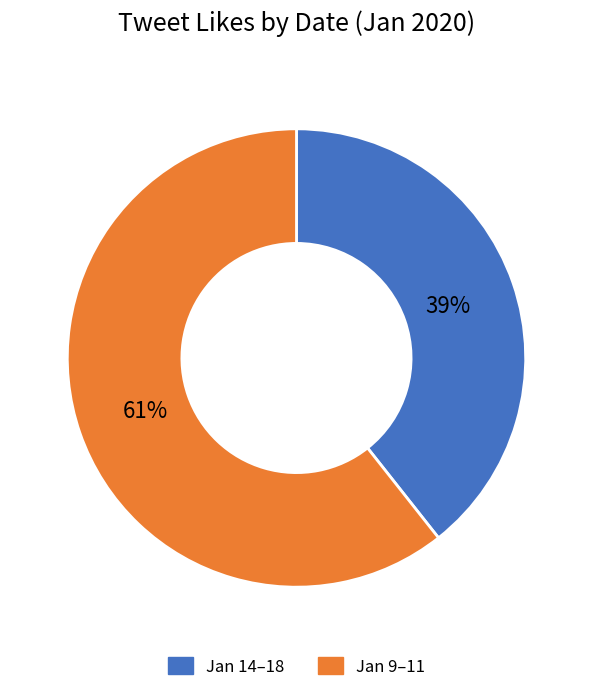

To the nearest percent, what portion does Jan 14–18 represent?

39%